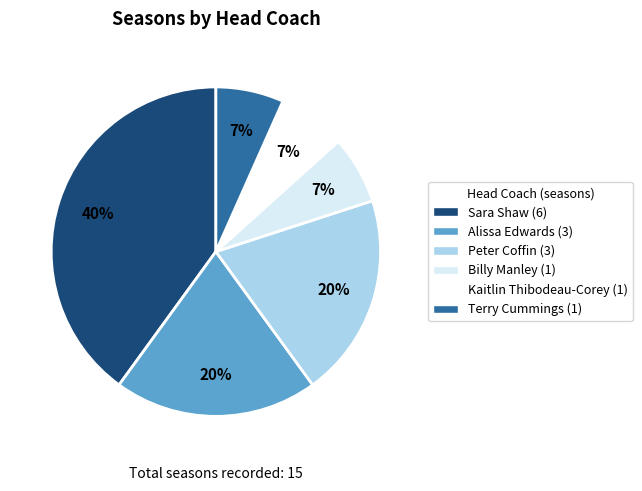

Between Peter Coffin and Terry Cummings, which is larger?

Peter Coffin